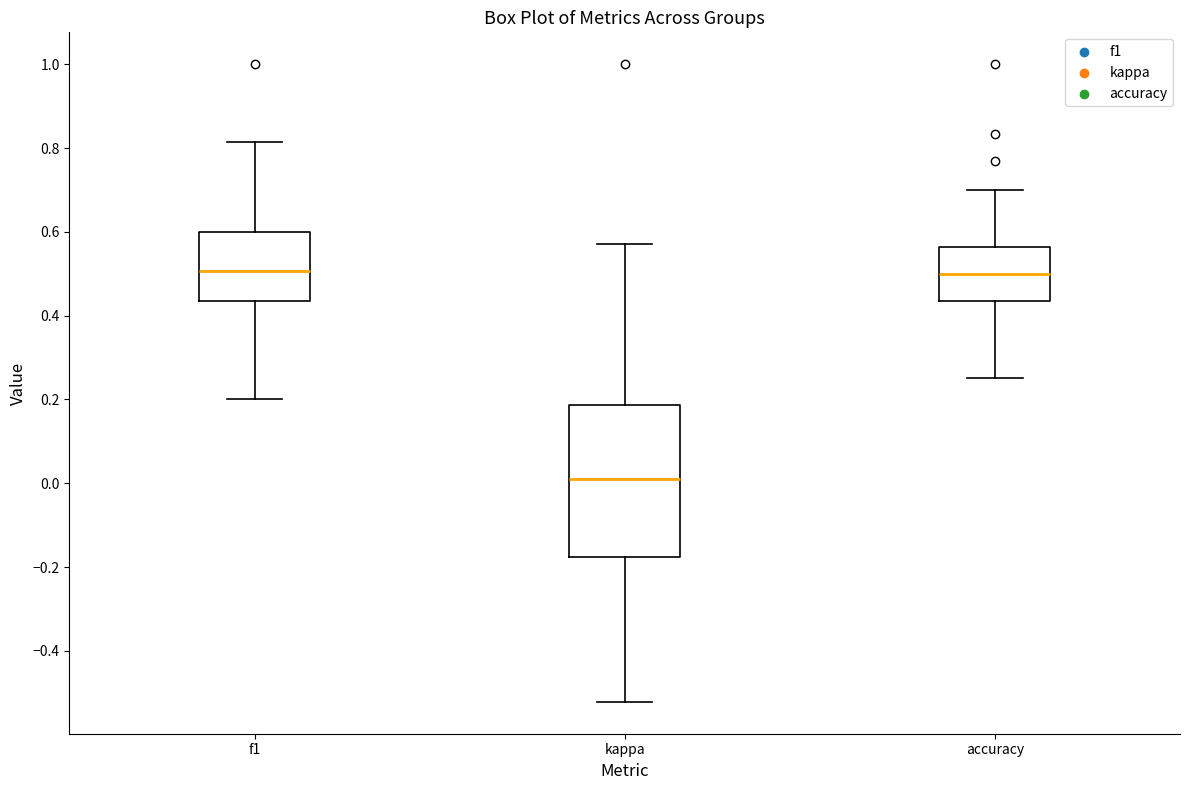

Which box's median line is the lowest?

kappa